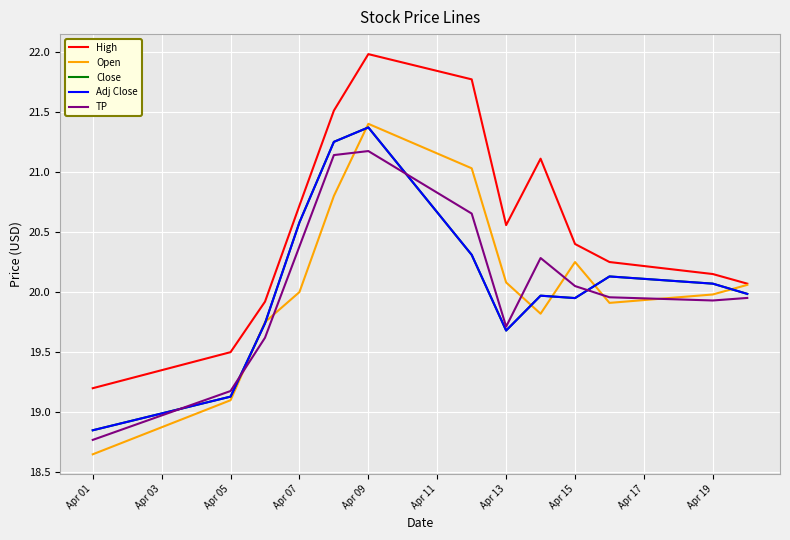

True or false: High and Open cross at least once.

False